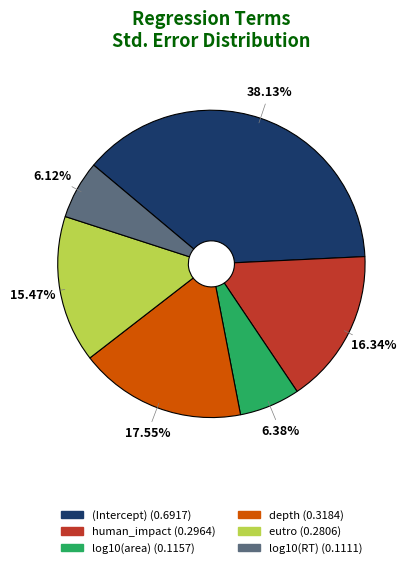

To the nearest percent, what is the average slice percentage?

17%